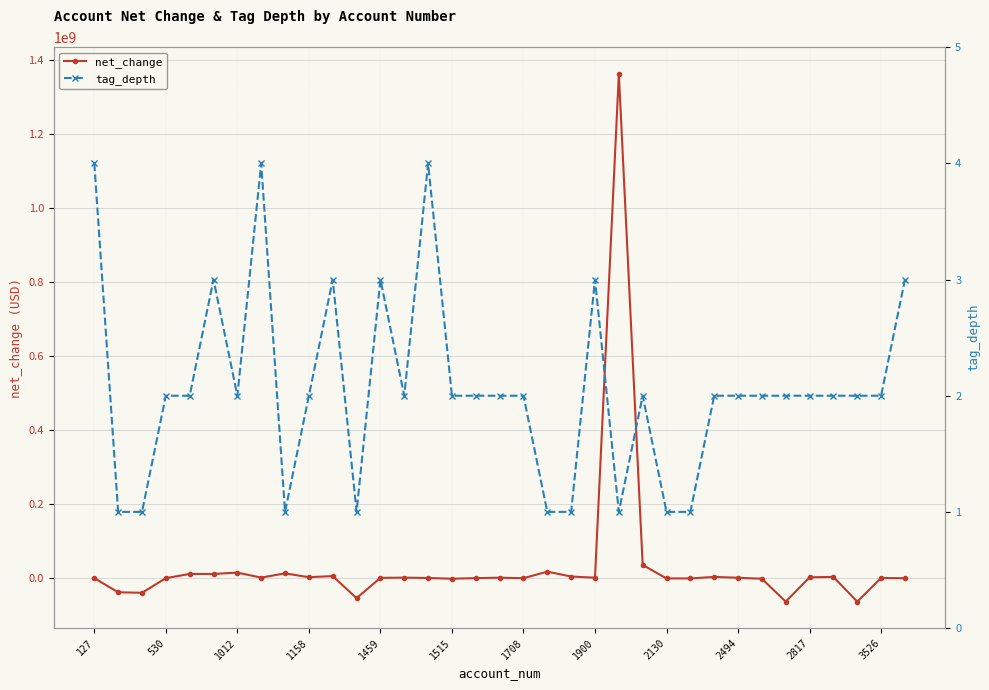

How many values in the tag_depth series are below 2?

9